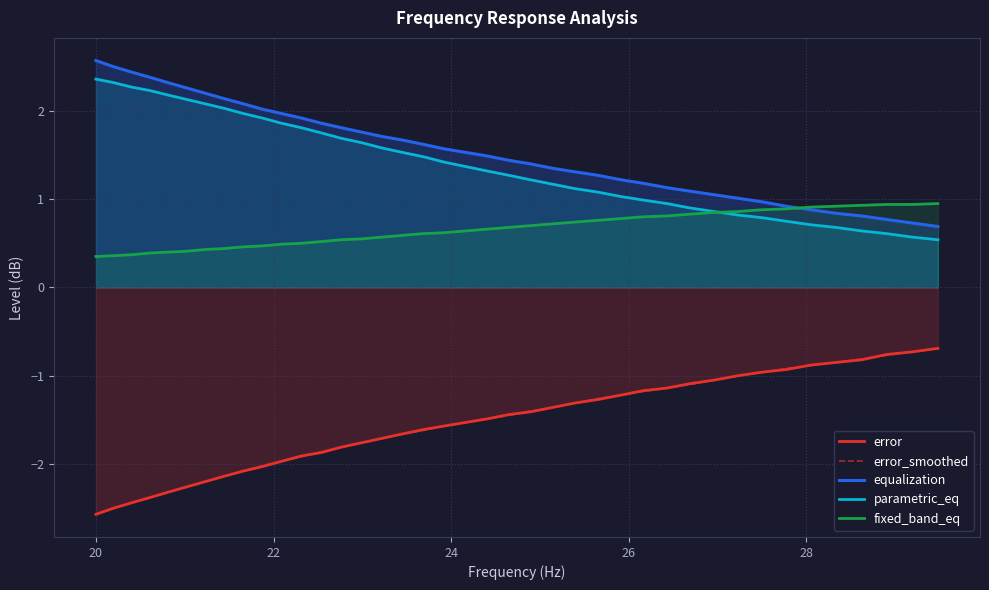

Reading left to right, transcribe all the data shown in this chart.

error: -2.6	-2.5	-2.4	-2.4	-2.3	-2.3	-2.2	-2.1	-2.1	-2.0	-2.0	-1.9	-1.9	-1.8	-1.8	-1.7	-1.7	-1.6	-1.6	-1.5	-1.5	-1.4	-1.4	-1.4	-1.3	-1.3	-1.2	-1.2	-1.1	-1.1	-1.1	-1.0	-1.0	-0.9	-0.9	-0.8	-0.8	-0.8	-0.7	-0.7
error_smoothed: -2.6	-2.5	-2.4	-2.4	-2.3	-2.3	-2.2	-2.1	-2.1	-2.0	-2.0	-1.9	-1.9	-1.8	-1.8	-1.7	-1.7	-1.6	-1.6	-1.5	-1.5	-1.4	-1.4	-1.4	-1.3	-1.3	-1.2	-1.2	-1.1	-1.1	-1.1	-1.0	-1.0	-0.9	-0.9	-0.8	-0.8	-0.8	-0.7	-0.7
equalization: 2.6	2.5	2.4	2.4	2.3	2.3	2.2	2.1	2.1	2.0	2.0	1.9	1.9	1.8	1.8	1.7	1.7	1.6	1.6	1.5	1.5	1.4	1.4	1.4	1.3	1.3	1.2	1.2	1.1	1.1	1.1	1.0	1.0	0.9	0.9	0.8	0.8	0.8	0.7	0.7
parametric_eq: 2.4	2.3	2.3	2.2	2.2	2.1	2.1	2.0	2.0	1.9	1.9	1.8	1.8	1.7	1.6	1.6	1.5	1.5	1.4	1.4	1.3	1.3	1.2	1.2	1.1	1.1	1.0	1.0	0.9	0.9	0.9	0.8	0.8	0.8	0.7	0.7	0.6	0.6	0.6	0.5
fixed_band_eq: 0.3	0.4	0.4	0.4	0.4	0.4	0.4	0.4	0.5	0.5	0.5	0.5	0.5	0.5	0.6	0.6	0.6	0.6	0.6	0.6	0.7	0.7	0.7	0.7	0.7	0.8	0.8	0.8	0.8	0.8	0.8	0.9	0.9	0.9	0.9	0.9	0.9	0.9	0.9	0.9